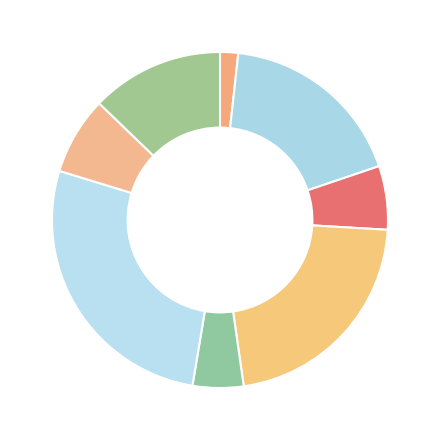

Count the number of slices in the pie.

8